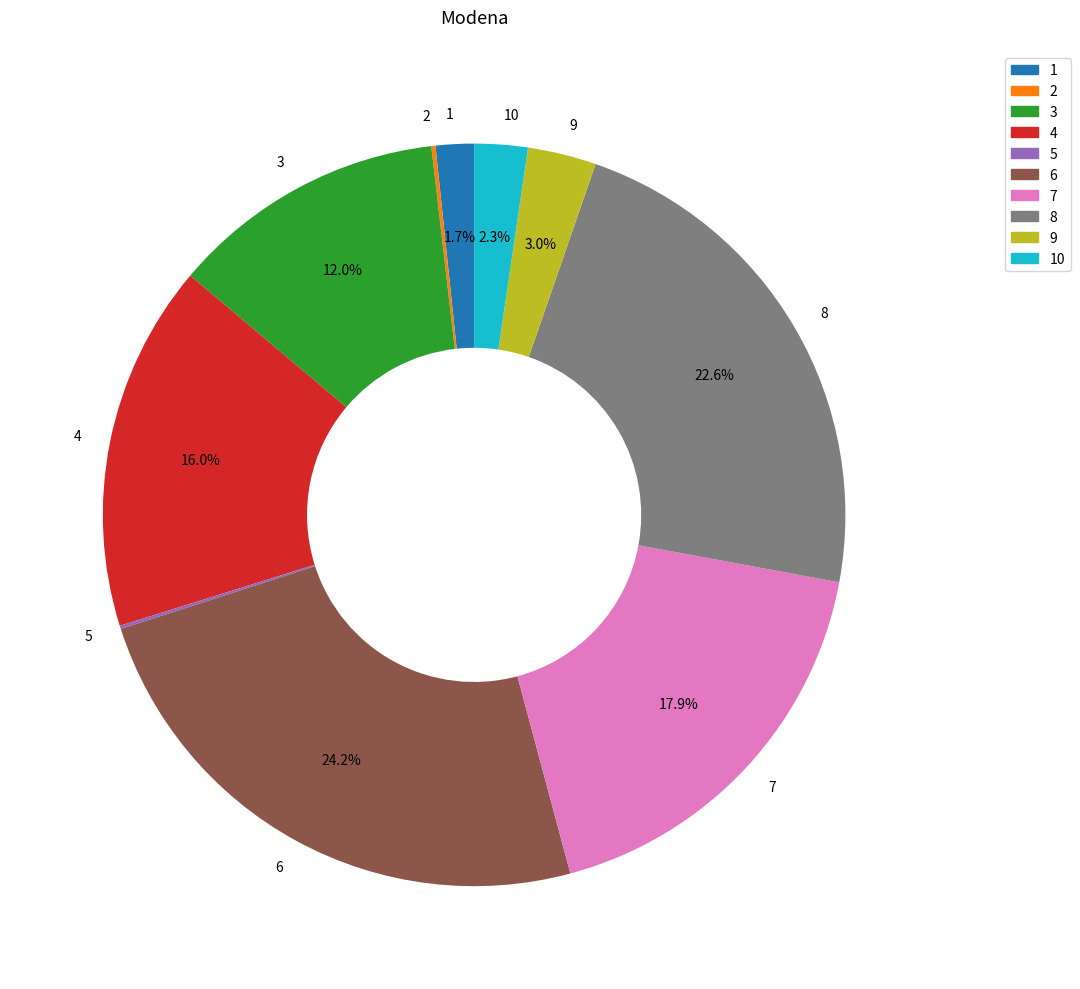

Which category has the biggest portion of the pie?

6